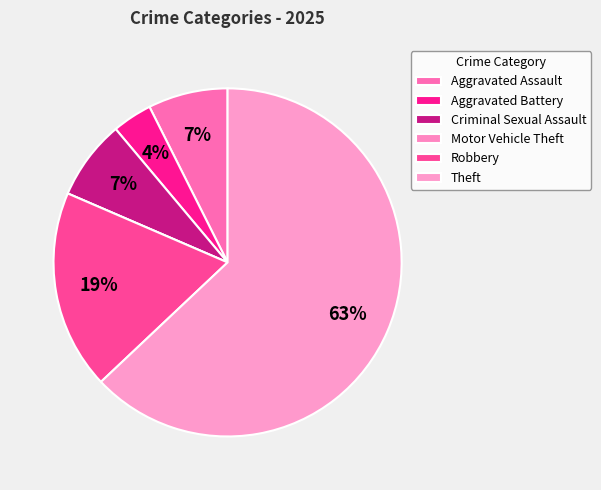

Is the sum of Theft and Motor Vehicle Theft greater than half?

Yes